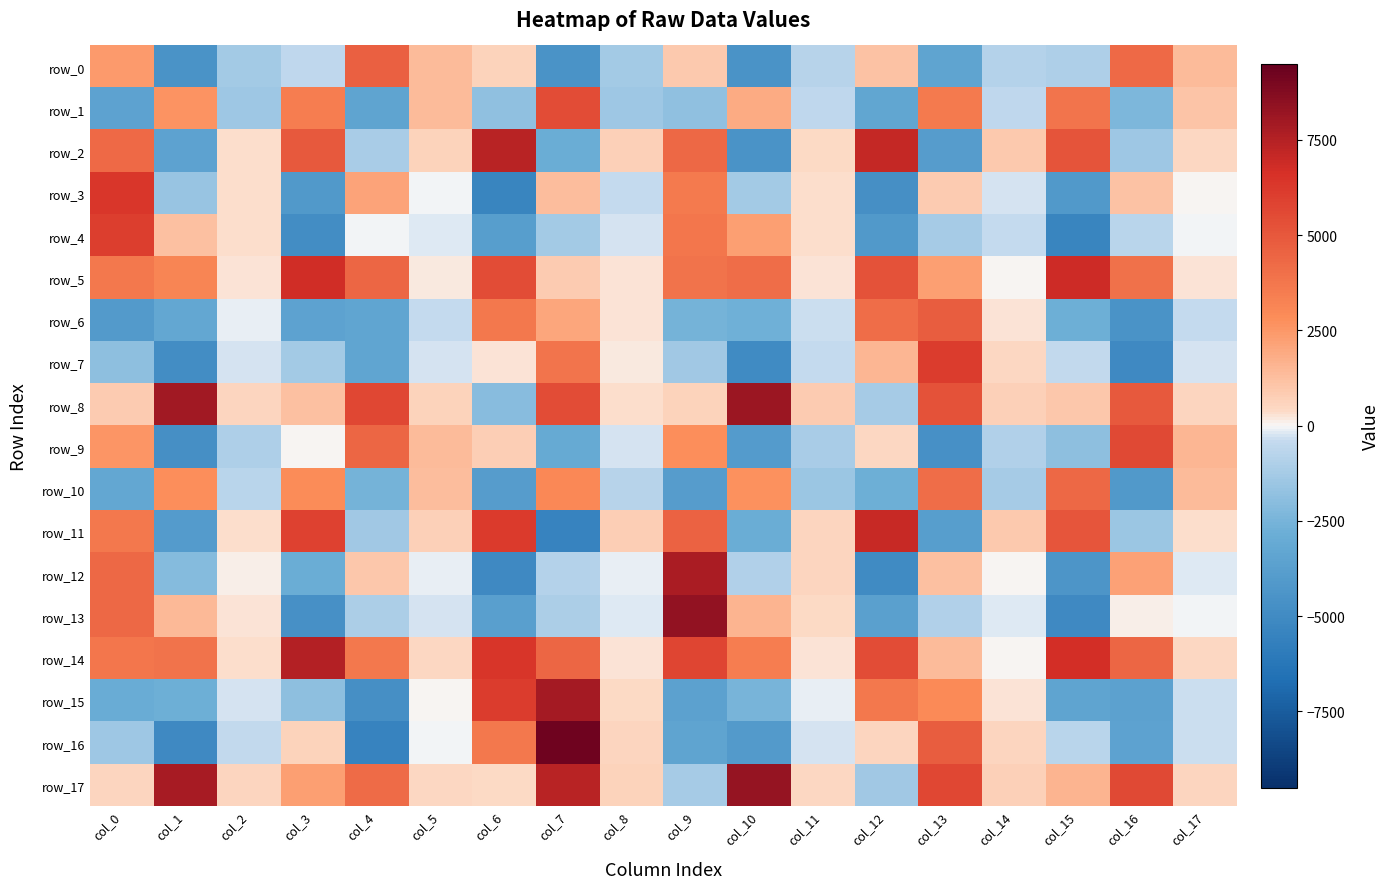

What is the difference between the row_10 values at col_12 and col_17?

4091.3